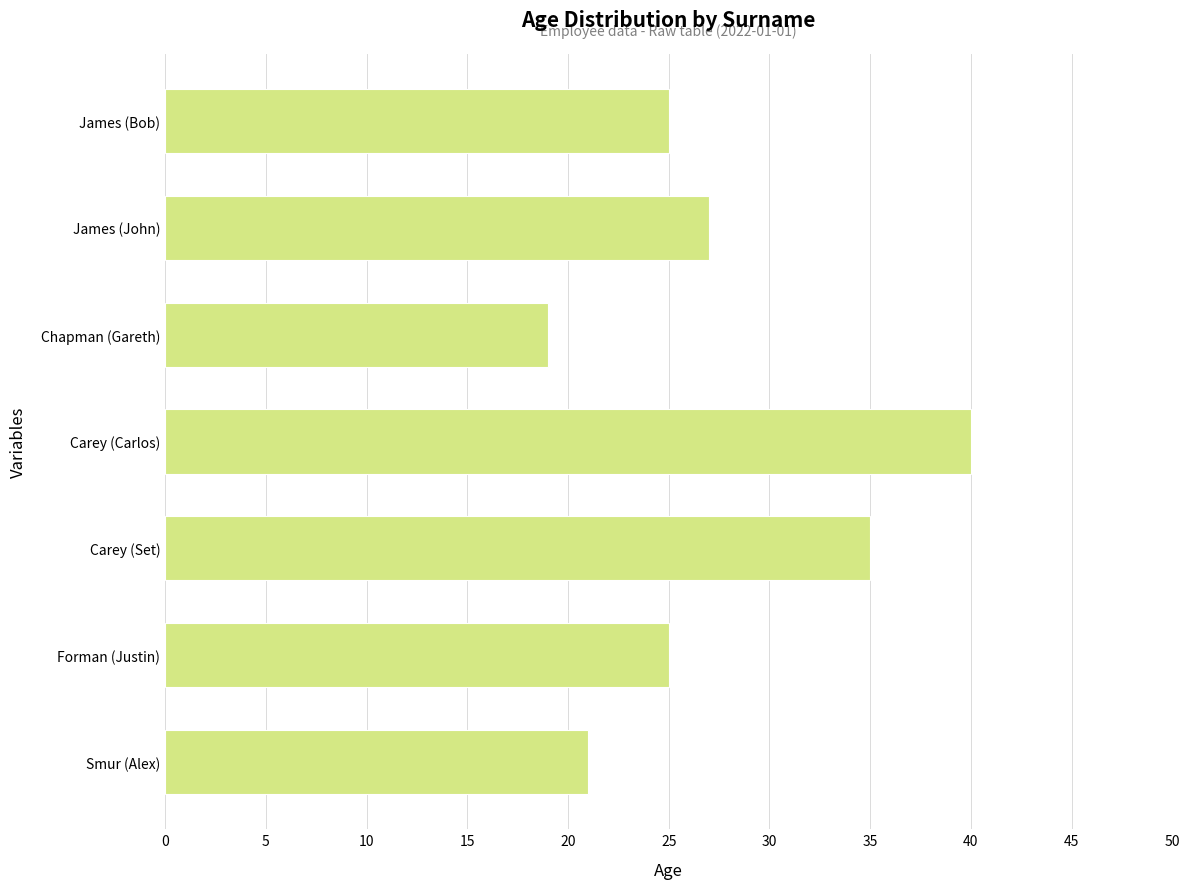

What is the change in value from Smur (Alex) to Carey (Set)?

+14